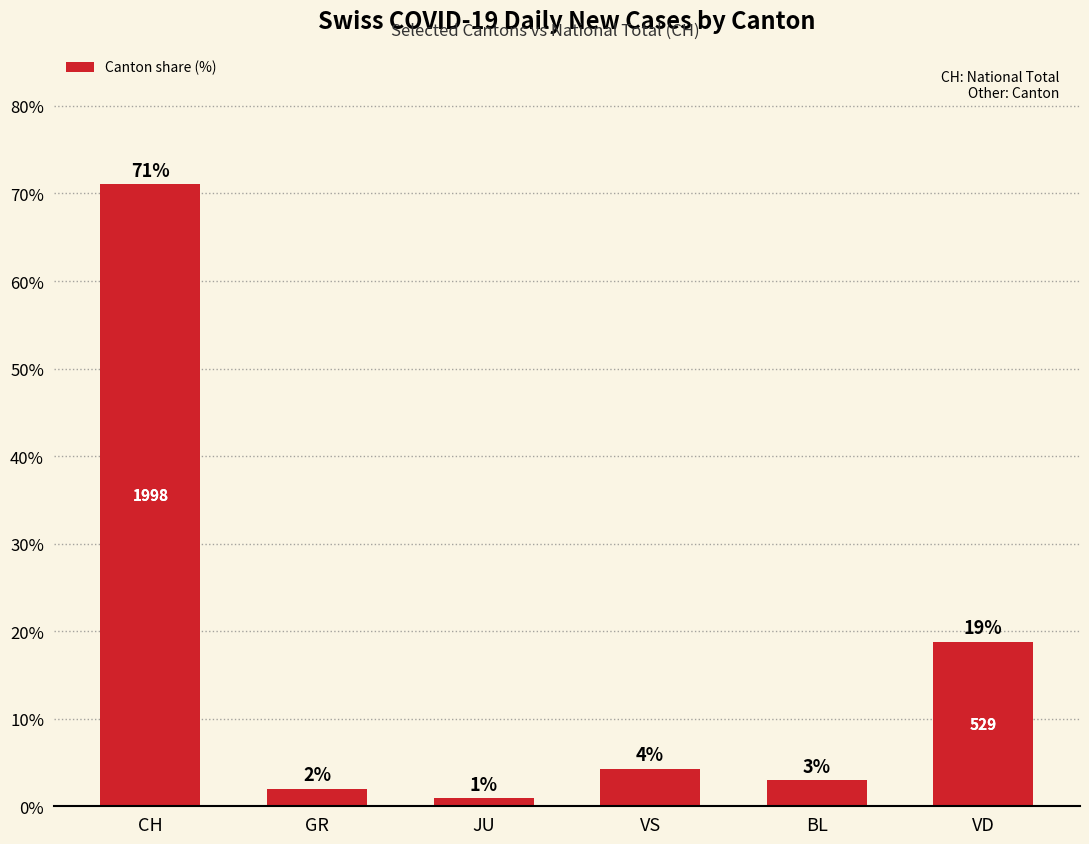

Between GR and CH, which is larger?

CH